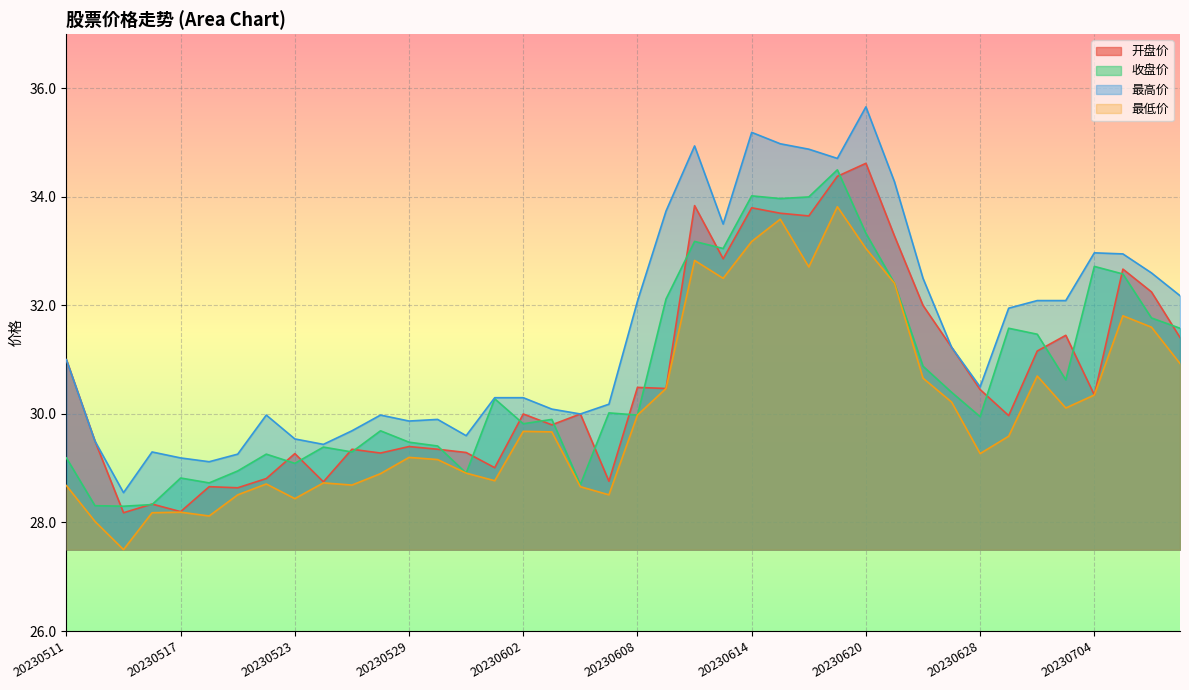

Where is 开盘价 nearest to the value 31?

20230511